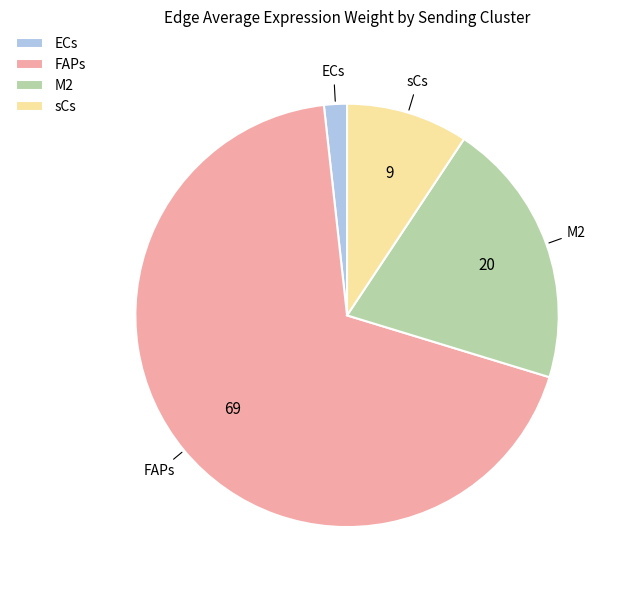

Count the number of slices in the pie.

4